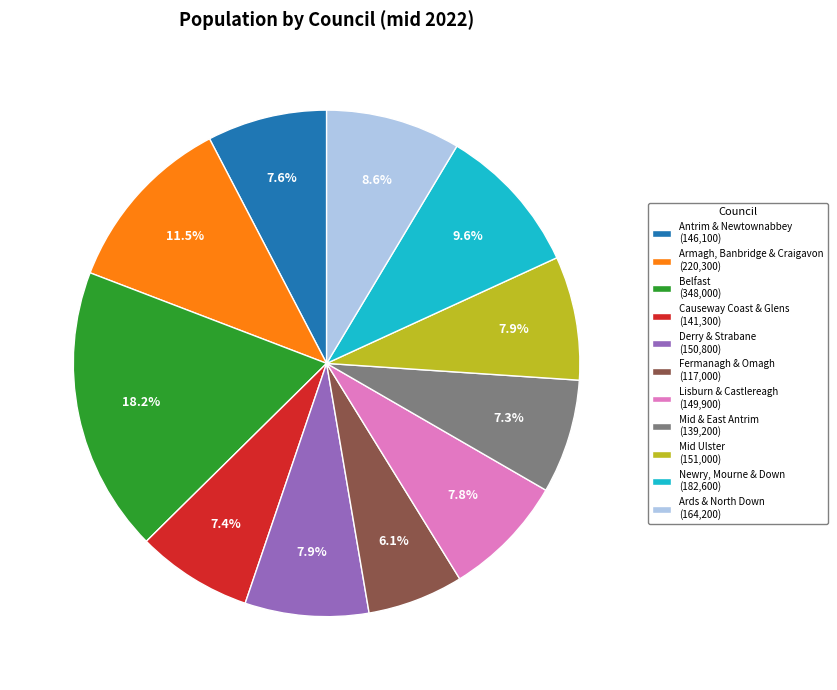

Which has a higher value, Mid Ulster or Fermanagh & Omagh?

Mid Ulster